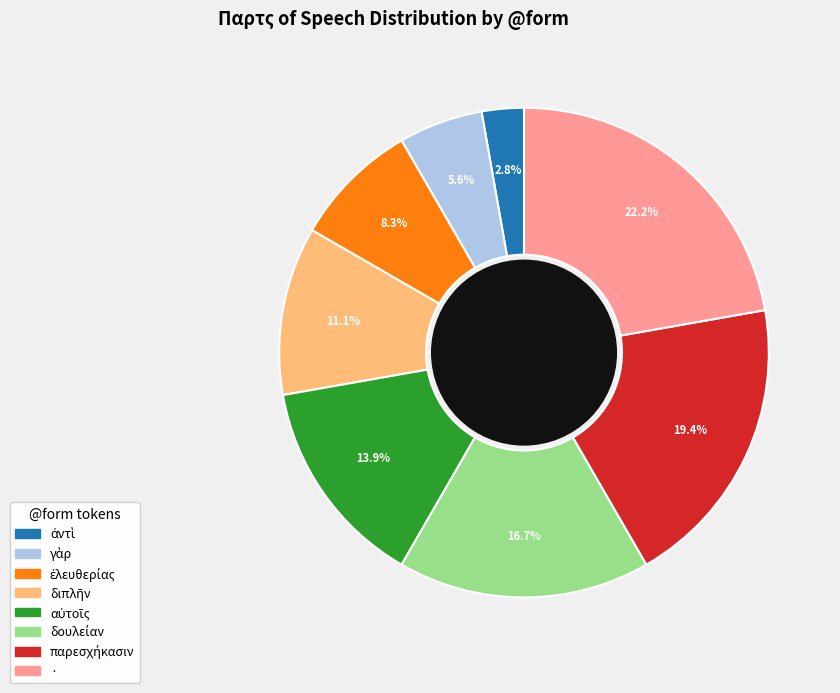

Does any single category account for the majority?

No